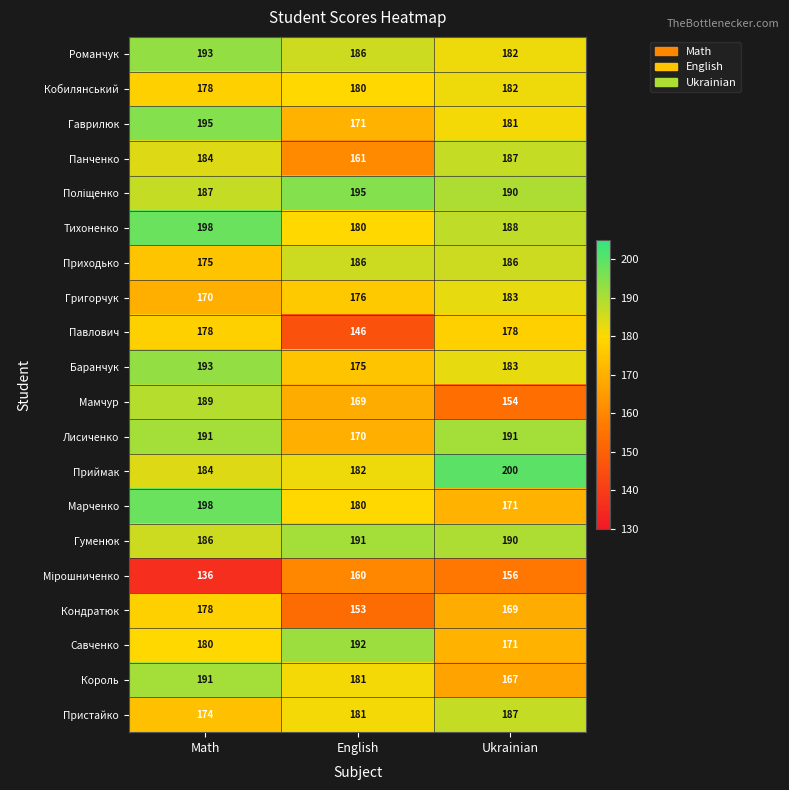

List the labels in order of Кондратюк value, largest first.

Math, Ukrainian, English